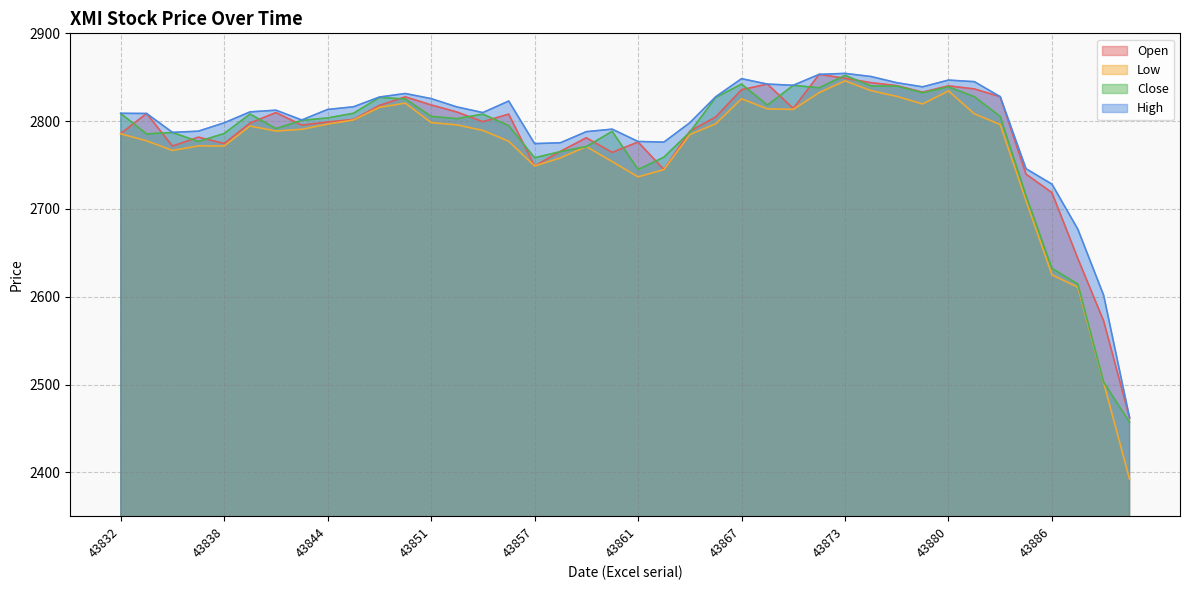

Reading right to left, transcribe all the data shown in this chart.

Open: 43889=2462.2	43888=2572.3	43887=2643.7	43886=2718.6	43885=2739.5	43882=2827.8	43881=2836.7	43880=2840.2	43879=2833.0	43875=2840.5	43874=2843.8	43873=2848.8	43872=2853.2	43871=2814.4	43868=2842.2	43867=2835.7	43866=2804.7	43865=2788.5	43864=2744.8	43861=2776.2	43860=2764.4	43859=2781.0	43858=2765.6	43857=2748.9	43854=2808.0	43853=2799.4	43852=2810.3	43851=2818.4	43847=2827.7	43846=2817.8	43845=2802.0	43844=2799.0	43843=2795.5	43840=2809.8	43839=2797.8	43838=2774.5	43837=2781.7	43836=2771.6	43833=2808.7	43832=2785.8
Low: 43889=2392.1	43888=2502.0	43887=2610.9	43886=2624.9	43885=2709.2	43882=2796.1	43881=2808.3	43880=2834.5	43879=2819.6	43875=2828.2	43874=2834.8	43873=2845.9	43872=2832.4	43871=2813.4	43868=2814.0	43867=2825.4	43866=2796.9	43865=2784.7	43864=2744.8	43861=2736.5	43860=2753.9	43859=2771.0	43858=2758.2	43857=2748.9	43854=2777.1	43853=2789.4	43852=2795.7	43851=2798.3	43847=2820.5	43846=2815.7	43845=2801.3	43844=2796.6	43843=2790.7	43840=2788.7	43839=2794.4	43838=2771.7	43837=2771.8	43836=2766.6	43833=2777.6	43832=2785.5
Close: 43889=2457.0	43888=2502.6	43887=2614.4	43886=2632.2	43885=2715.0	43882=2805.3	43881=2827.8	43880=2839.0	43879=2832.3	43875=2840.0	43874=2840.0	43873=2852.1	43872=2837.9	43871=2840.8	43868=2818.3	43867=2842.2	43866=2826.9	43865=2787.4	43864=2759.0	43861=2744.8	43860=2788.4	43859=2771.0	43858=2765.3	43857=2758.2	43854=2794.8	43853=2808.0	43852=2802.8	43851=2805.4	43847=2825.3	43846=2826.9	43845=2808.9	43844=2803.7	43843=2800.9	43840=2791.5	43839=2808.1	43838=2785.9	43837=2776.8	43836=2787.0	43833=2785.4	43832=2808.7
High: 43889=2462.3	43888=2601.6	43887=2677.0	43886=2728.2	43885=2745.7	43882=2827.8	43881=2844.9	43880=2846.7	43879=2839.1	43875=2843.8	43874=2850.8	43873=2854.4	43872=2853.2	43871=2840.8	43868=2842.2	43867=2848.3	43866=2827.7	43865=2798.2	43864=2776.1	43861=2776.8	43860=2790.8	43859=2788.0	43858=2775.4	43857=2774.4	43854=2822.9	43853=2809.7	43852=2816.1	43851=2825.6	43847=2831.4	43846=2827.4	43845=2816.3	43844=2813.3	43843=2801.3	43840=2812.4	43839=2810.5	43838=2798.1	43837=2788.6	43836=2787.2	43833=2808.7	43832=2808.9